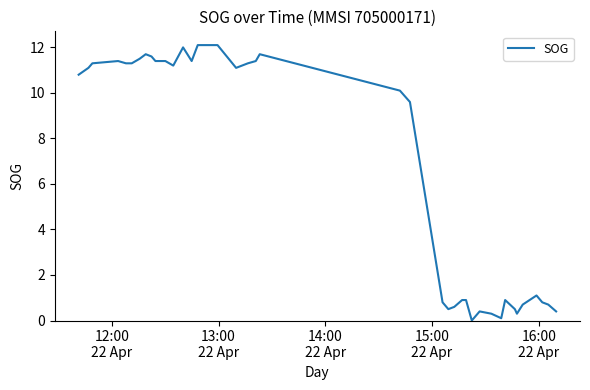

How many series are shown in this chart?

1